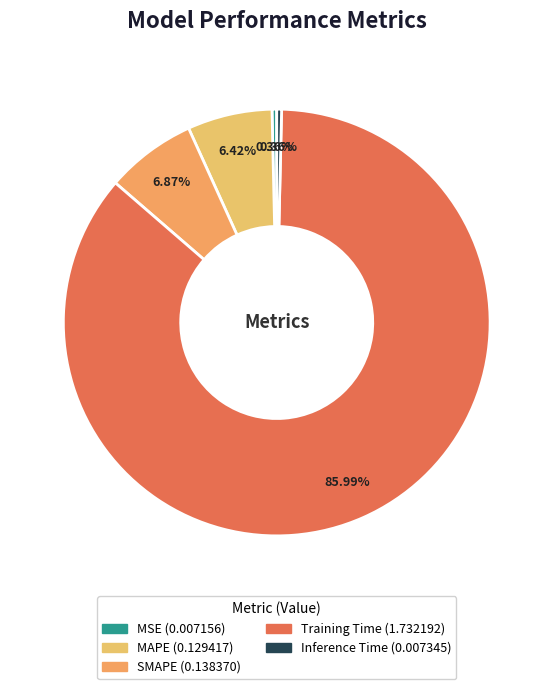

Which category accounts for the majority?

Training Time